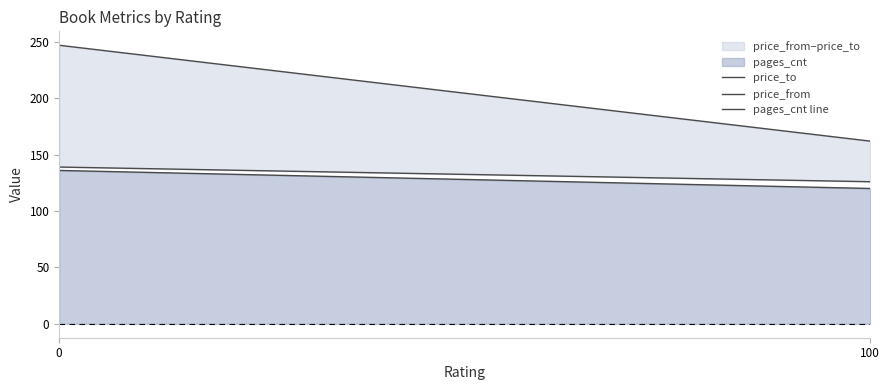

Between 0 and 0, which series saw the biggest shift?

price_to